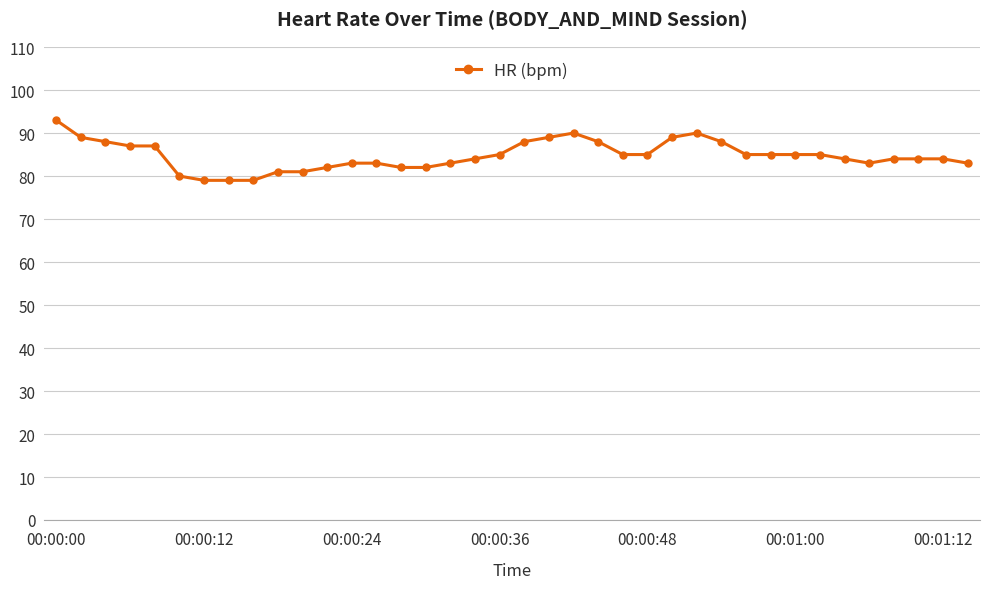

What is the difference between the maximum and second lowest values?

14